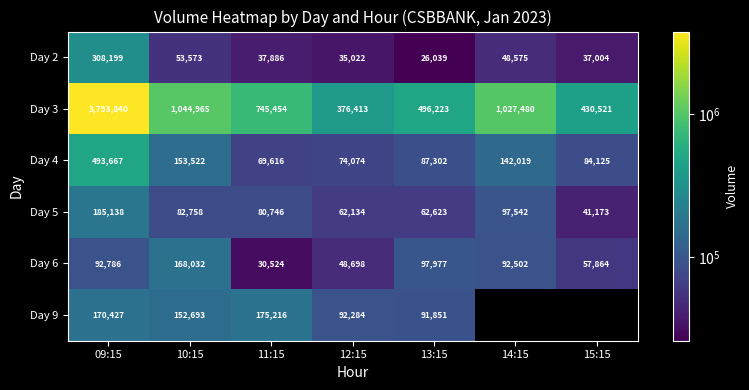

At which label does Day 6 reach its minimum?

11:15